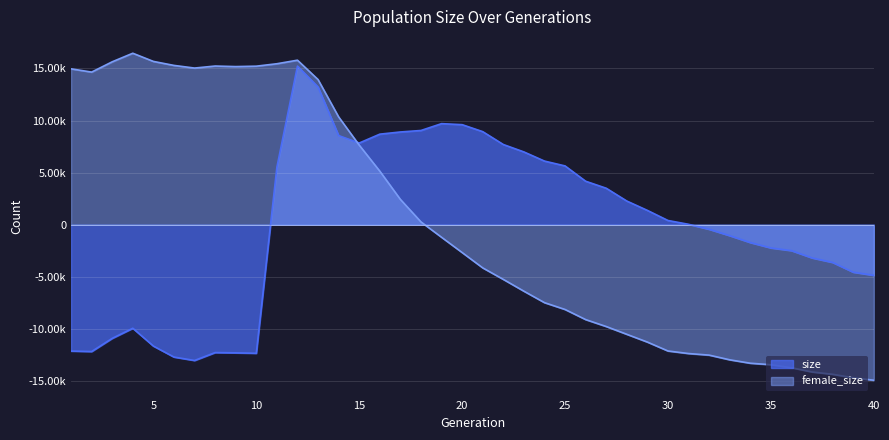

Which series has the largest total across all categories?

size